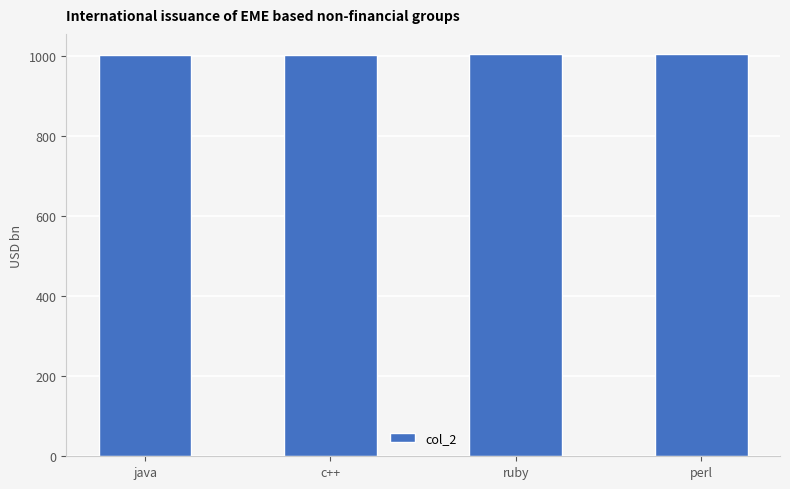

What is the maximum value shown in the chart?

1004